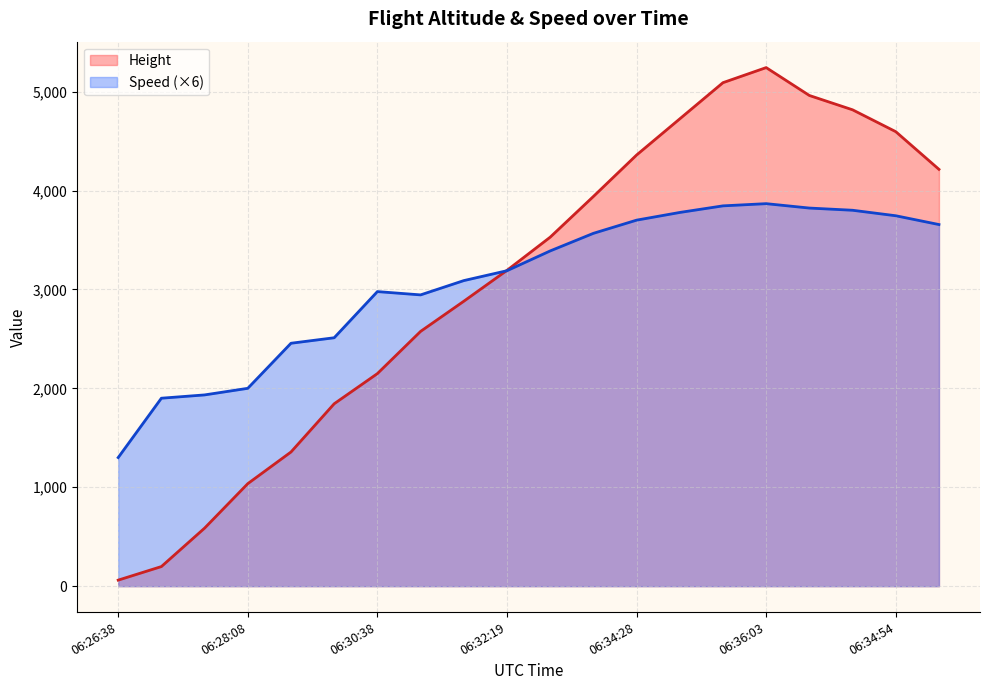

What is the highest value of the Speed series?

3867.0